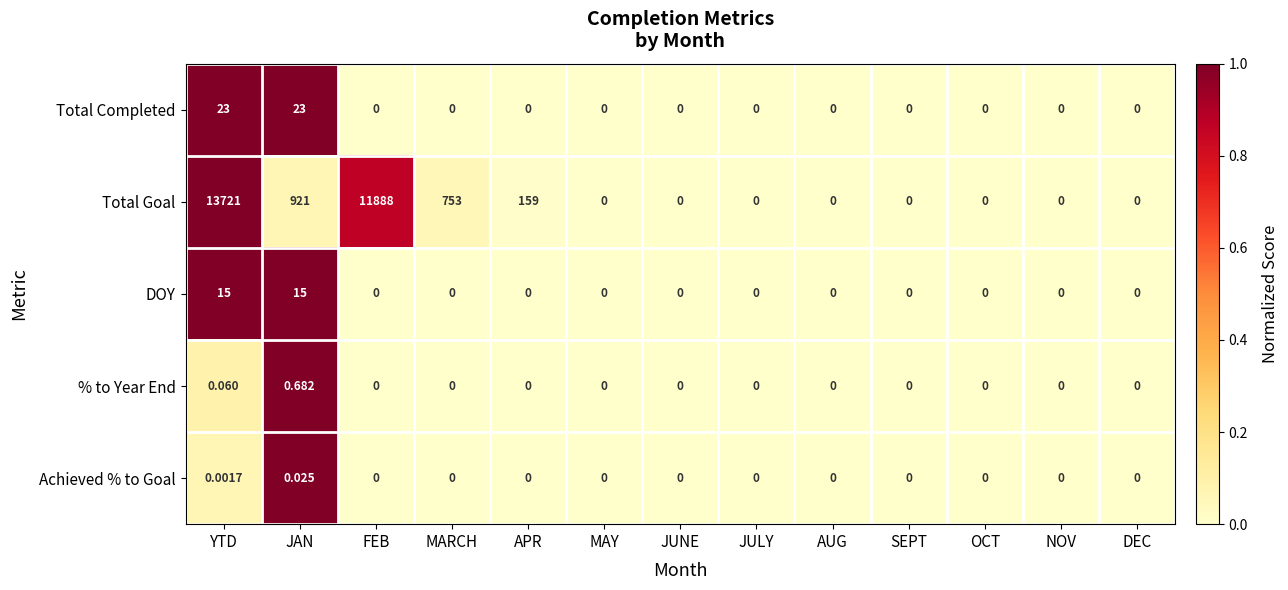

At which category is the sum across all series the highest?

YTD